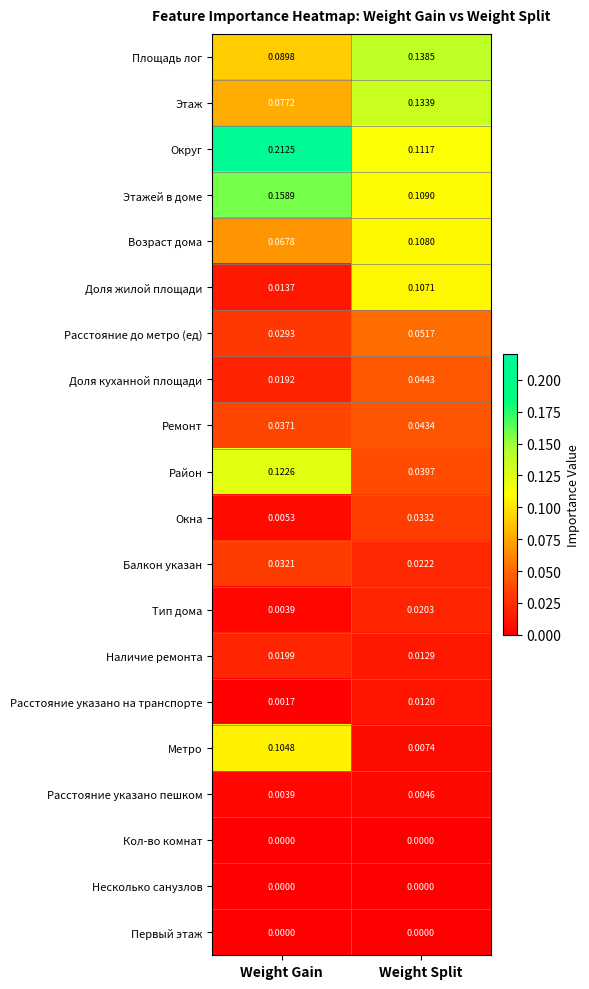

Which label corresponds to the largest value in the chart?

Weight Gain